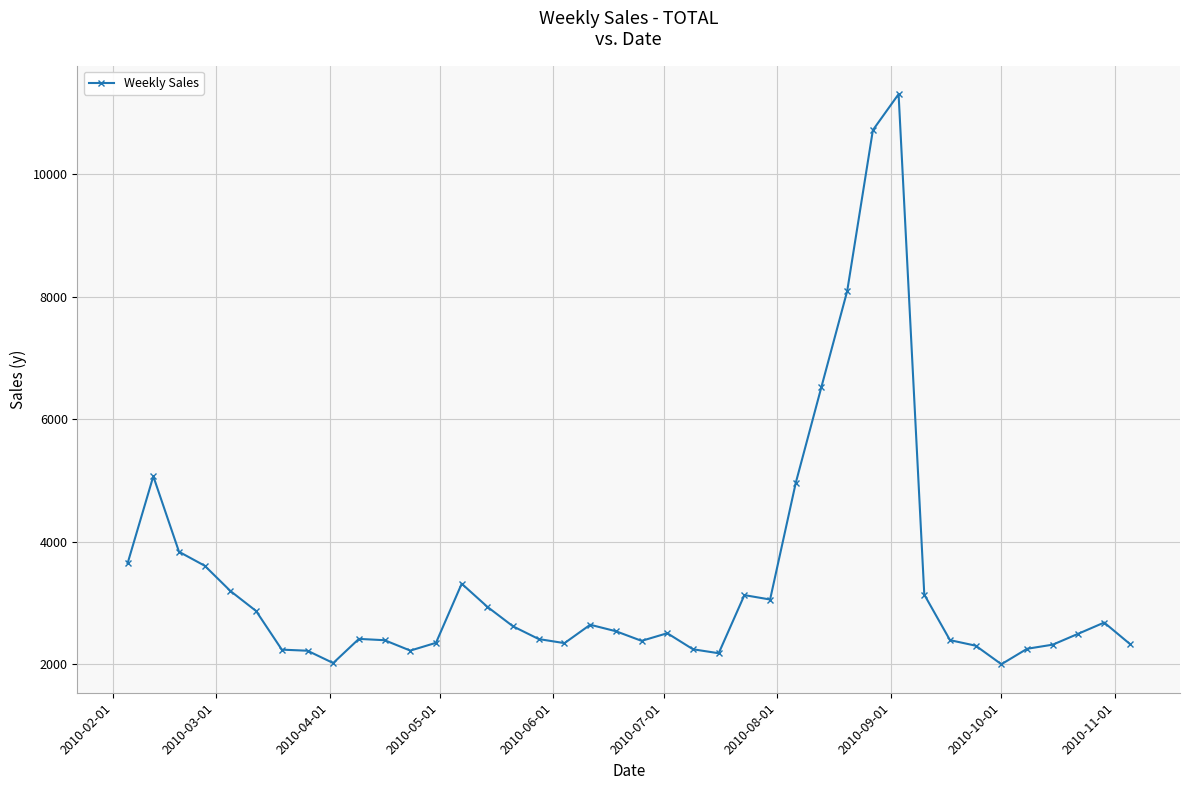

What is the greatest value displayed?

11300.0